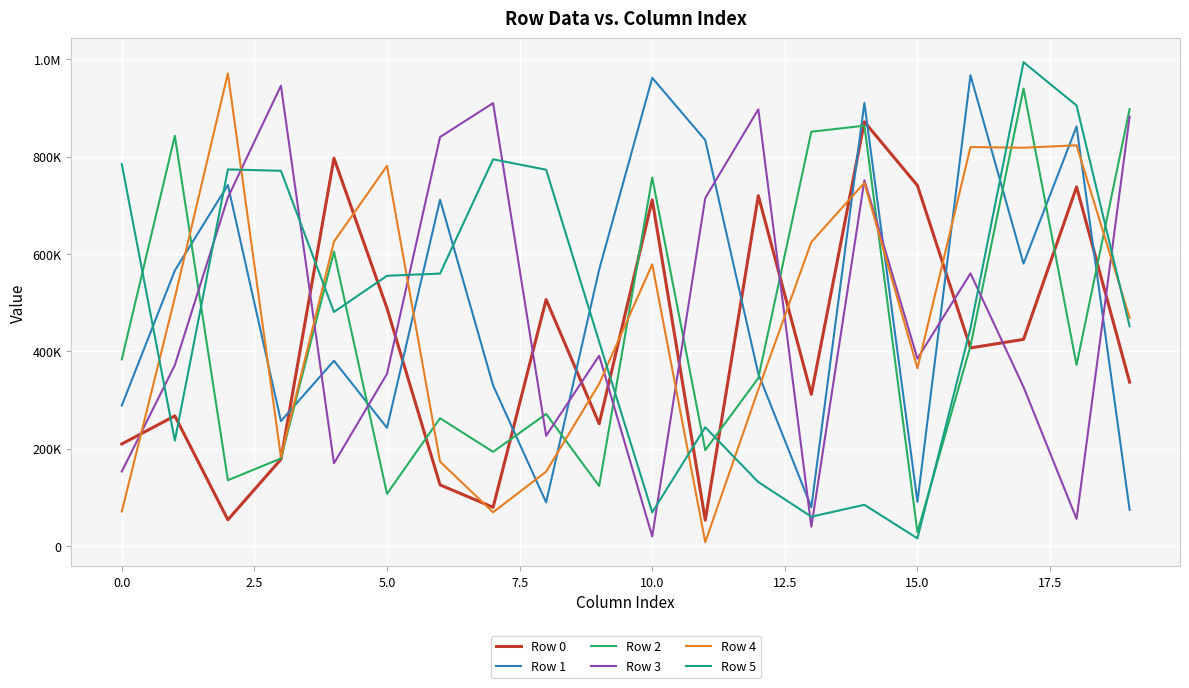

What are all the series names shown in the legend?

Row 0, Row 1, Row 2, Row 3, Row 4, Row 5